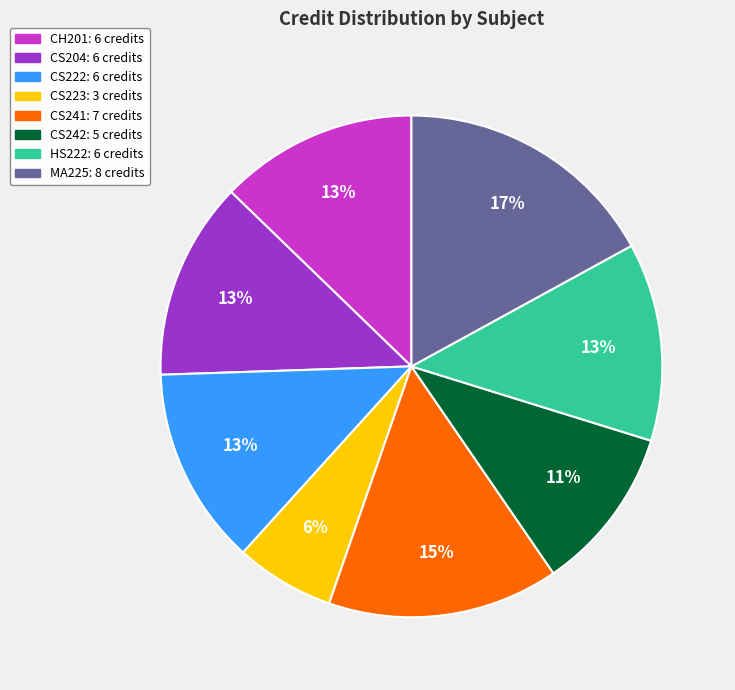

Between CS222 and CS241, which is larger?

CS241